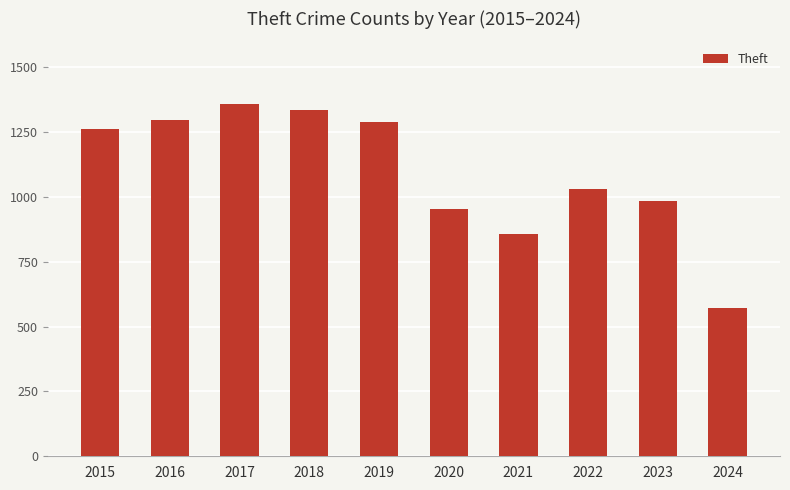

The value at 2017 is 928. True or false?

False